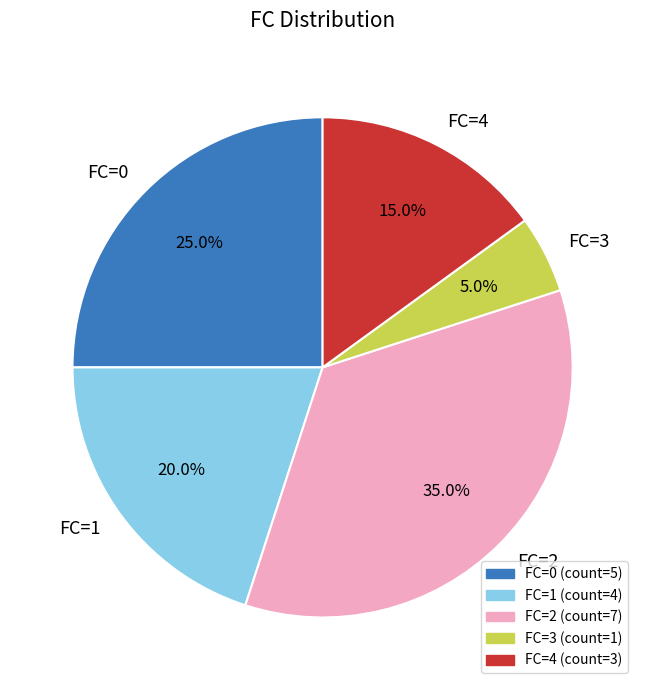

Rank the categories by value from lowest to highest.

FC=3, FC=4, FC=1, FC=0, FC=2